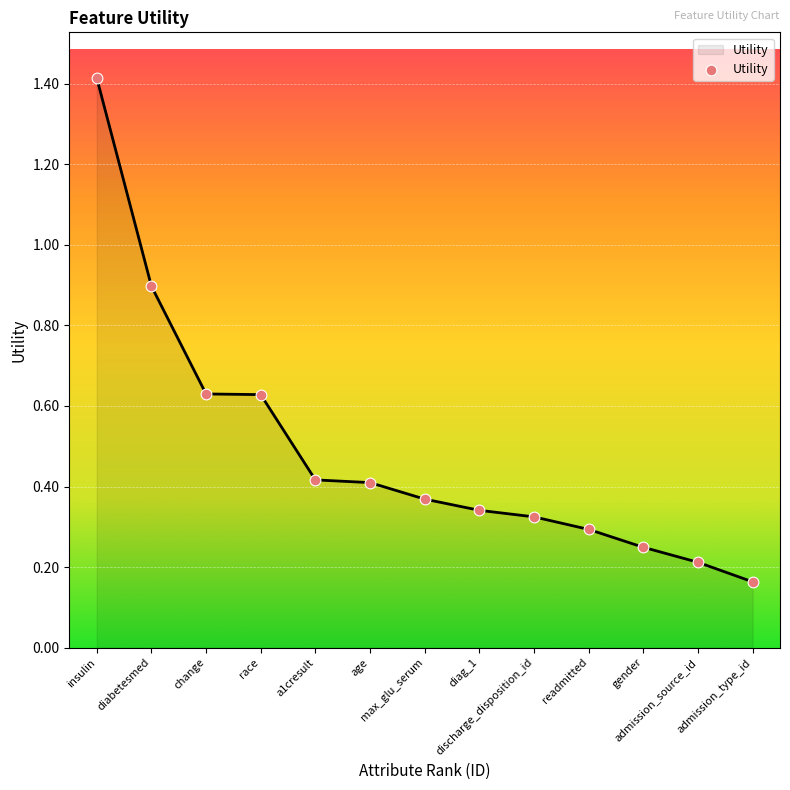

What is the greatest value displayed?

1.4